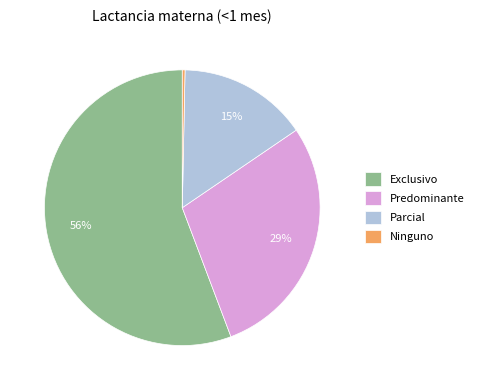

Is the sum of Predominante and Ninguno greater than half?

No